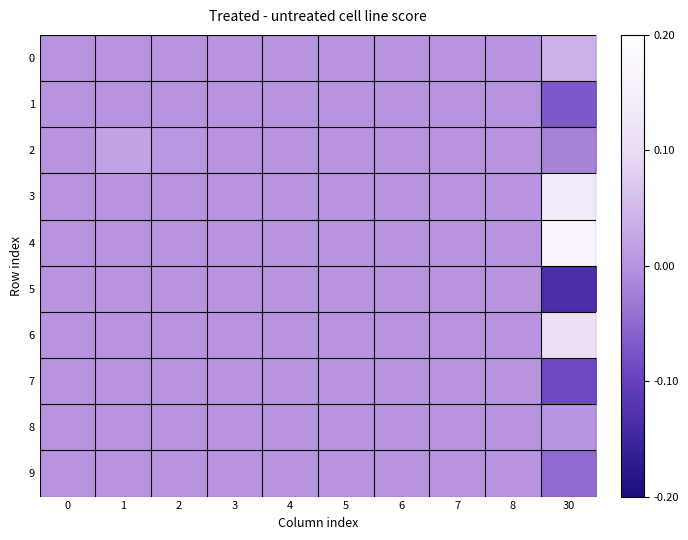

Reading left to right, what are all the values shown in this chart?

0: 0=0.0	1=0.0	2=0.0	3=0.0	4=0.0	5=0.0	6=0.0	7=0.0	8=0.0	30=0.0
1: 0=0.0	1=0.0	2=0.0	3=0.0	4=0.0	5=0.0	6=0.0	7=0.0	8=0.0	30=-0.1
2: 0=0.0	1=0.0	2=0.0	3=0.0	4=0.0	5=0.0	6=0.0	7=0.0	8=0.0	30=-0.0
3: 0=0.0	1=0.0	2=0.0	3=0.0	4=0.0	5=0.0	6=0.0	7=0.0	8=0.0	30=0.1
4: 0=0.0	1=0.0	2=0.0	3=0.0	4=0.0	5=0.0	6=0.0	7=0.0	8=0.0	30=0.2
5: 0=0.0	1=0.0	2=0.0	3=0.0	4=0.0	5=0.0	6=0.0	7=0.0	8=0.0	30=-0.1
6: 0=0.0	1=0.0	2=0.0	3=0.0	4=0.0	5=0.0	6=0.0	7=0.0	8=0.0	30=0.1
7: 0=0.0	1=0.0	2=0.0	3=0.0	4=0.0	5=0.0	6=0.0	7=0.0	8=0.0	30=-0.1
8: 0=0.0	1=0.0	2=0.0	3=0.0	4=0.0	5=0.0	6=0.0	7=0.0	8=0.0	30=0.0
9: 0=0.0	1=0.0	2=0.0	3=0.0	4=0.0	5=0.0	6=0.0	7=0.0	8=0.0	30=-0.0